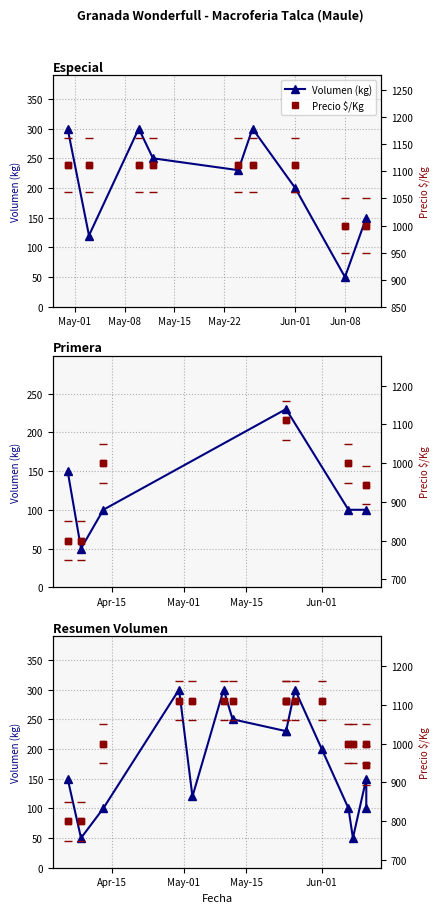

True or false: Volumen (kg) and Precio $/Kg cross at least once.

False